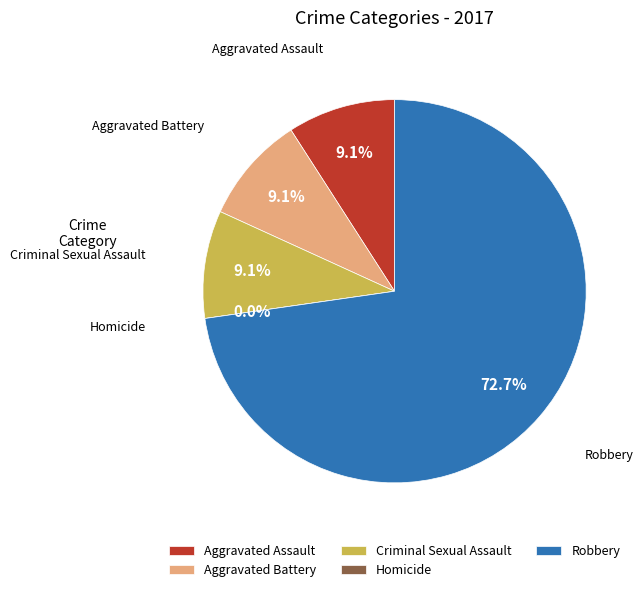

Does Aggravated Battery represent more than half of the total?

No